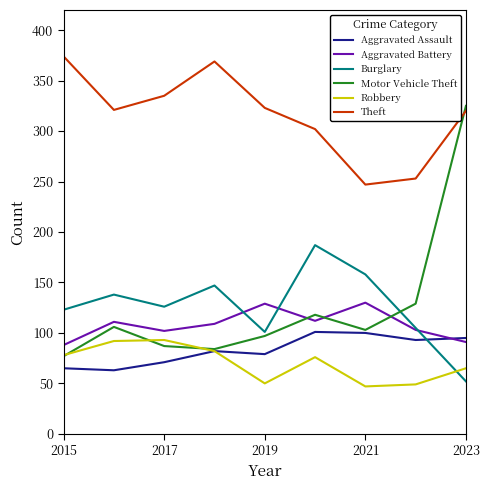

Which series has the largest range (max minus min)?

Motor Vehicle Theft